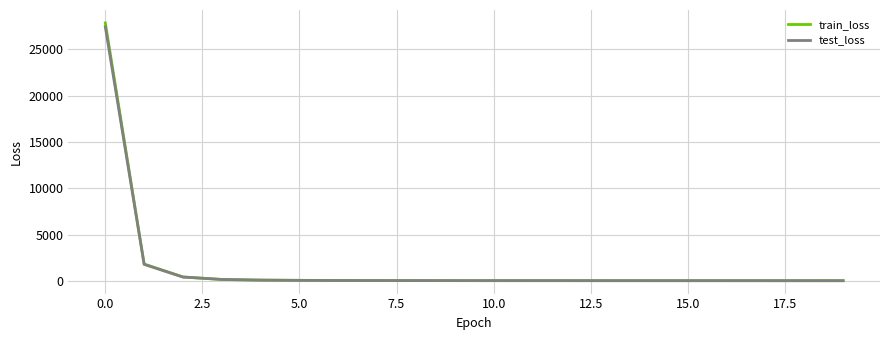

Which series has the widest spread of values?

train_loss